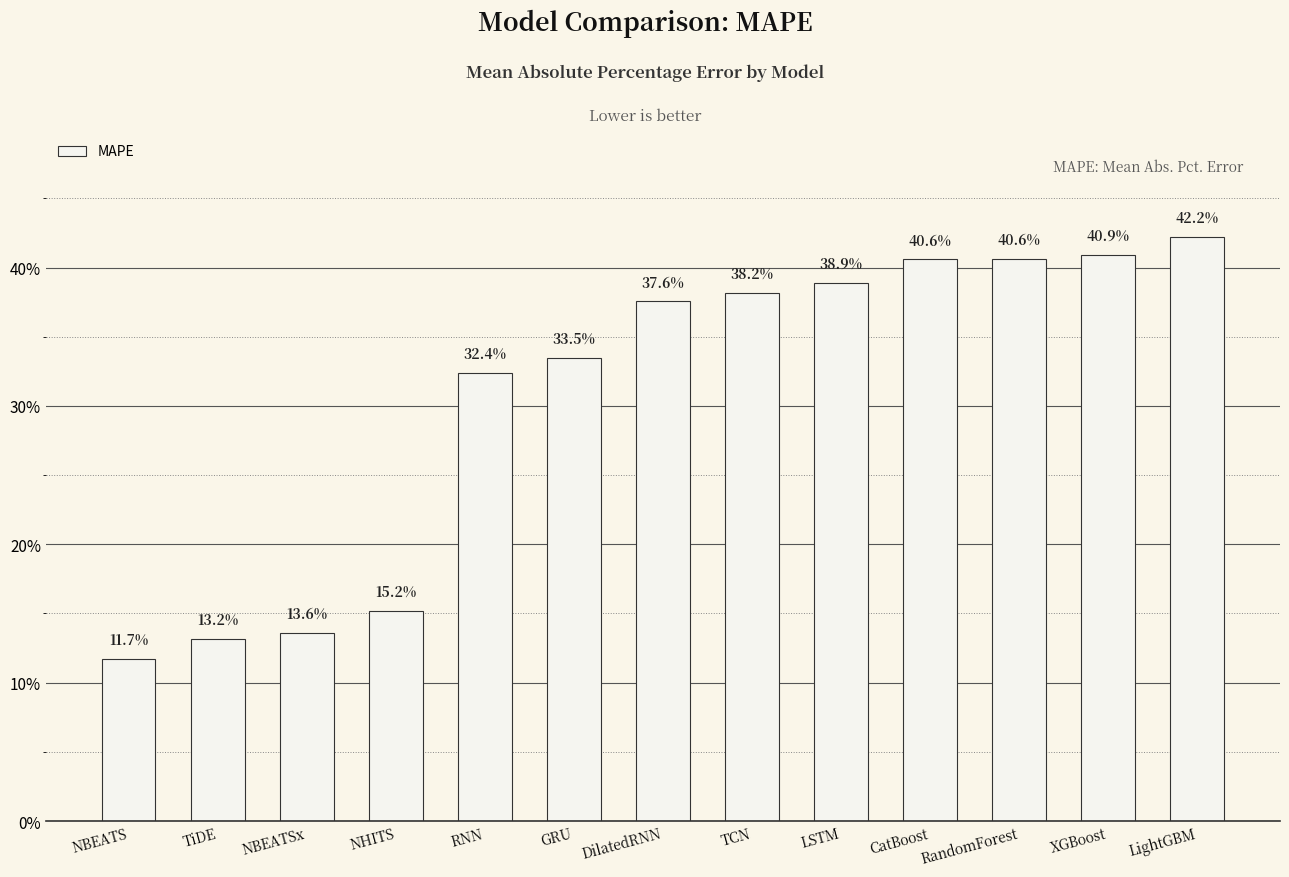

Count the values in the range 0 to 1.

13